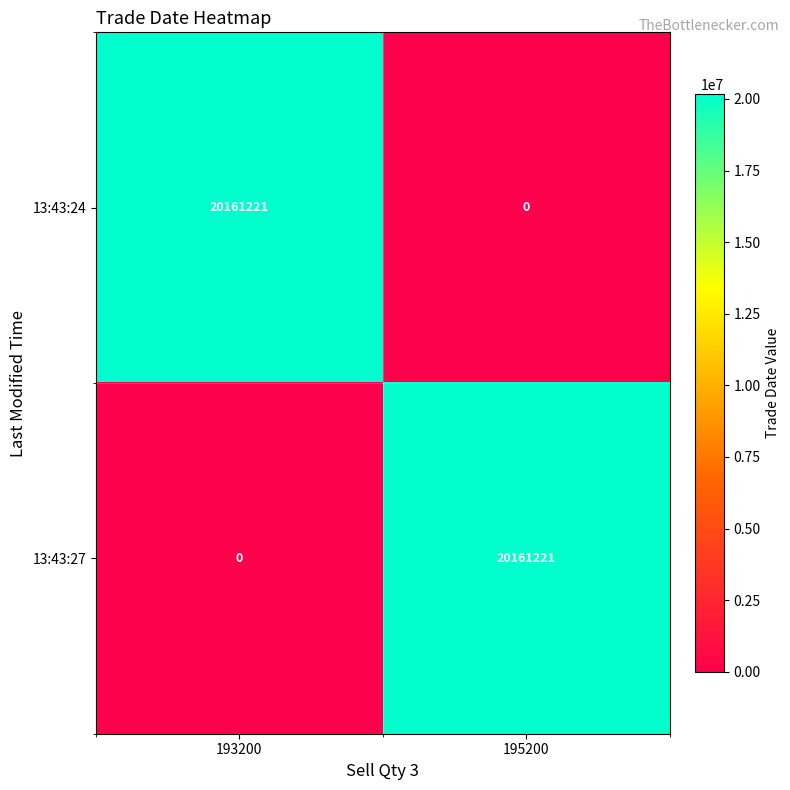

Reading left to right, extract all data points from this chart.

13:43:24: 193200=20161221	195200=0
13:43:27: 193200=0	195200=20161221